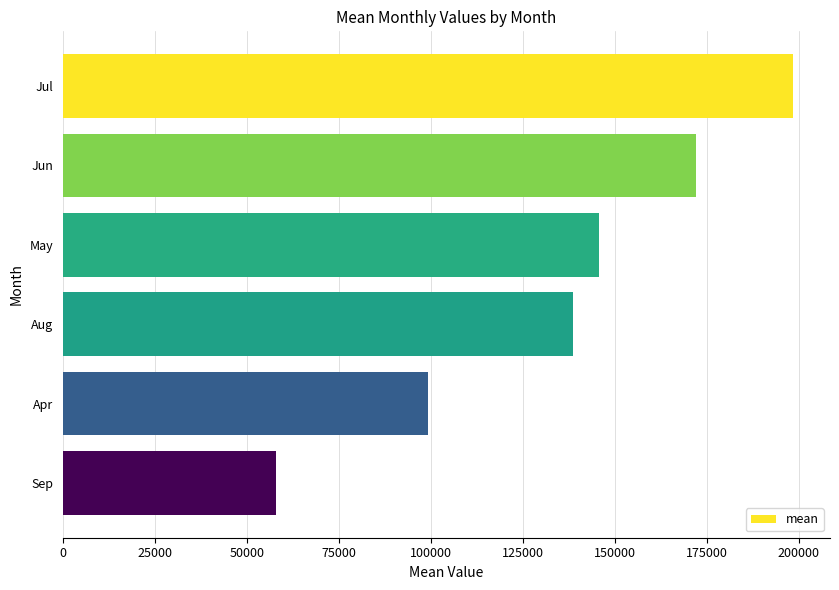

How many values exceed 145636?

3